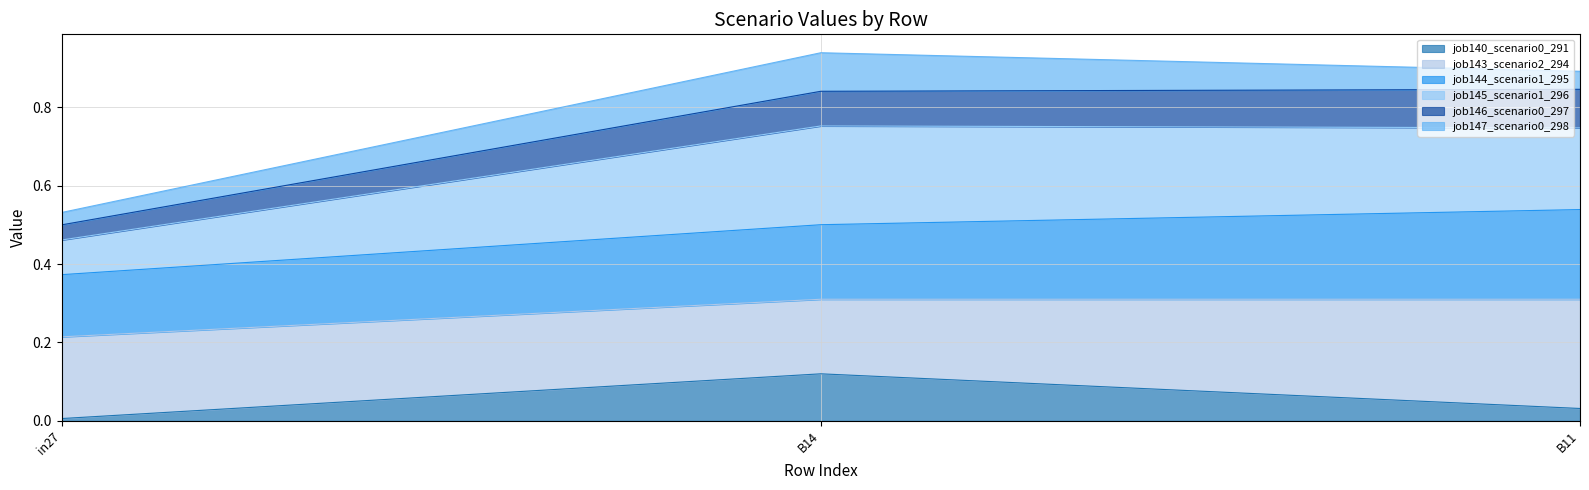

Which category has the lowest value in the job140_scenario0_291 series?

in27